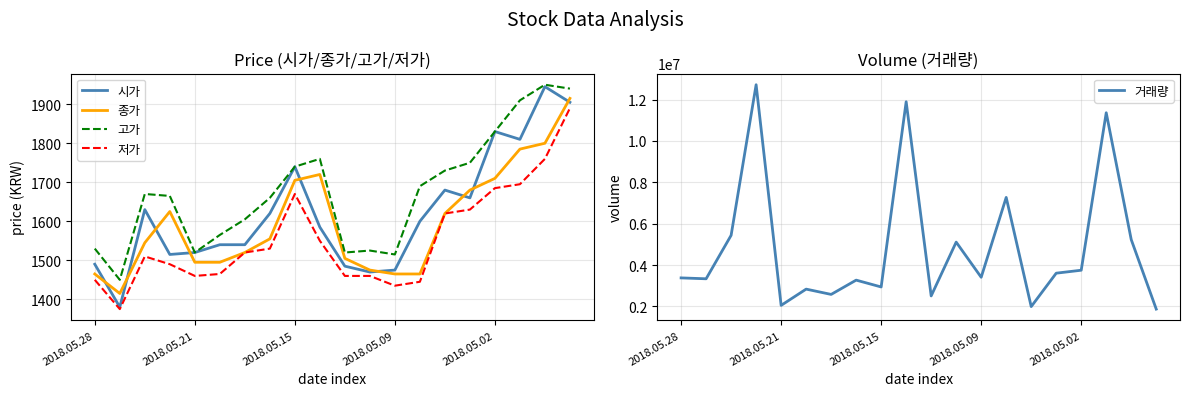

Does the chart display data point markers on the line(s)?

No